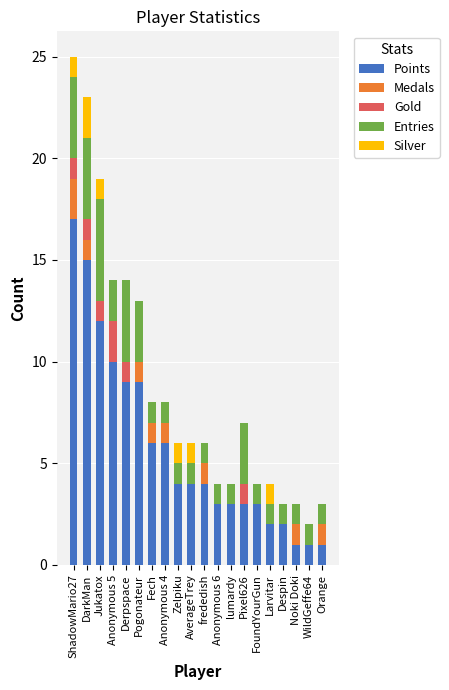

True or false: Entries has a value of 5 at Pixel626.

False